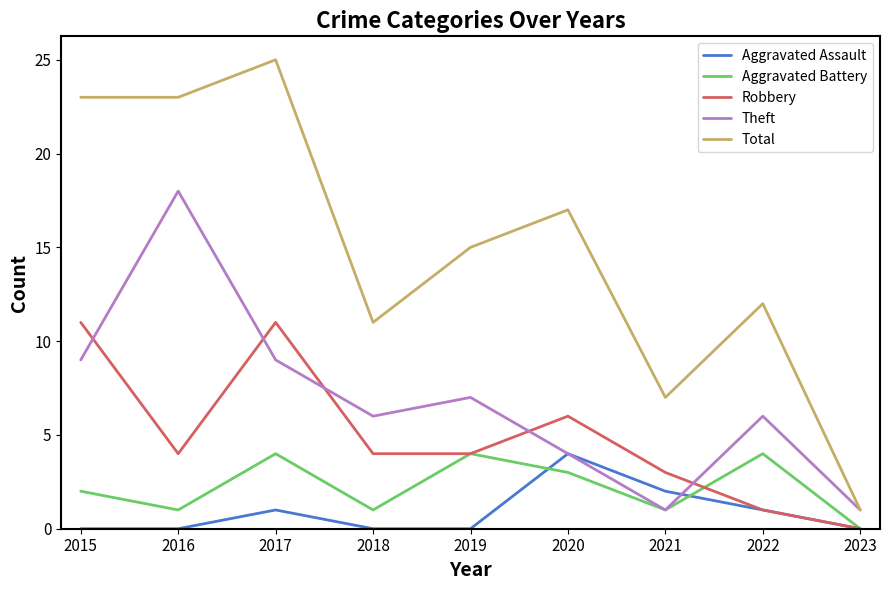

How many lines are shown in the chart?

5